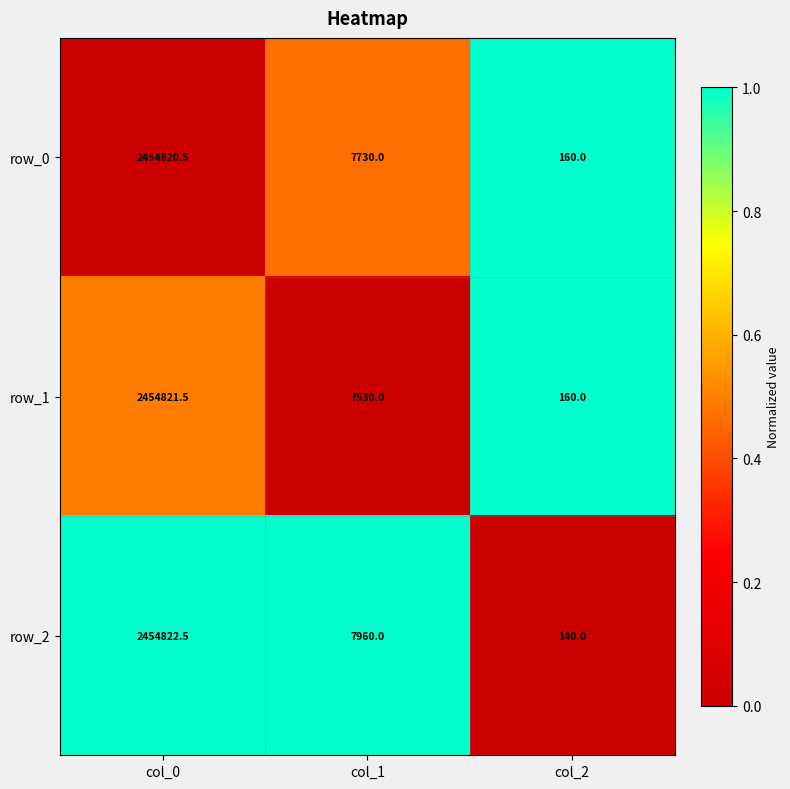

Reading left to right, list all the values displayed in this chart.

row_0: col_0=2454820.5	col_1=7730.0	col_2=160.0
row_1: col_0=2454821.5	col_1=7530.0	col_2=160.0
row_2: col_0=2454822.5	col_1=7960.0	col_2=140.0